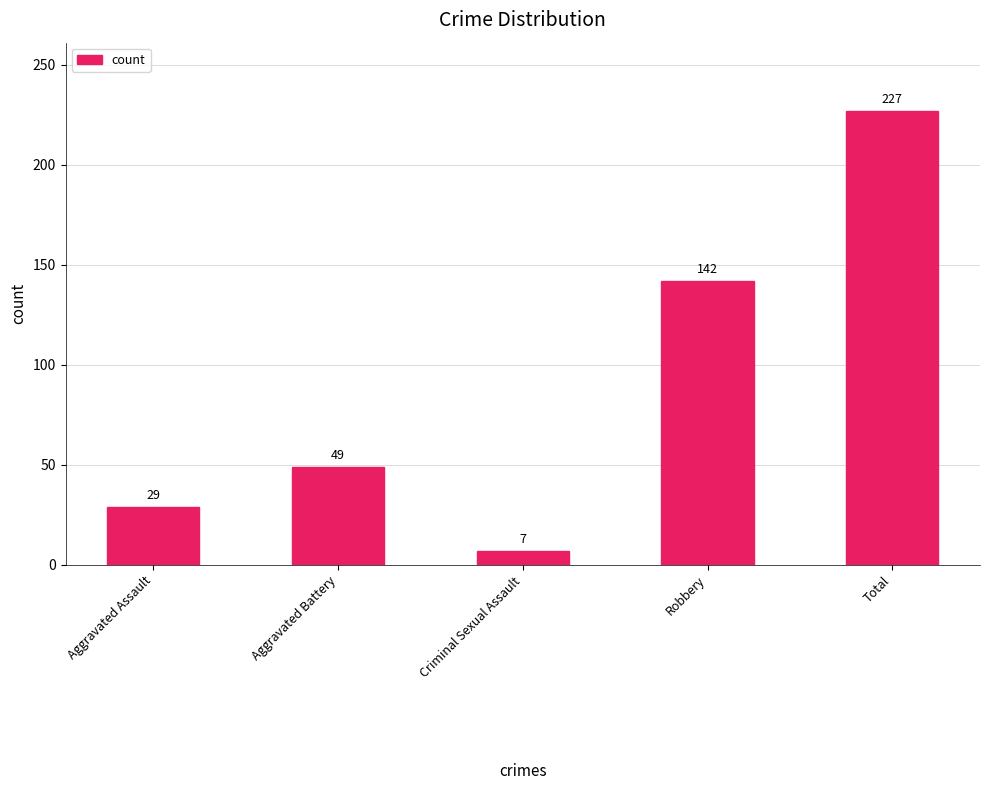

List the labels in order of value, largest first.

Total, Robbery, Aggravated Battery, Aggravated Assault, Criminal Sexual Assault